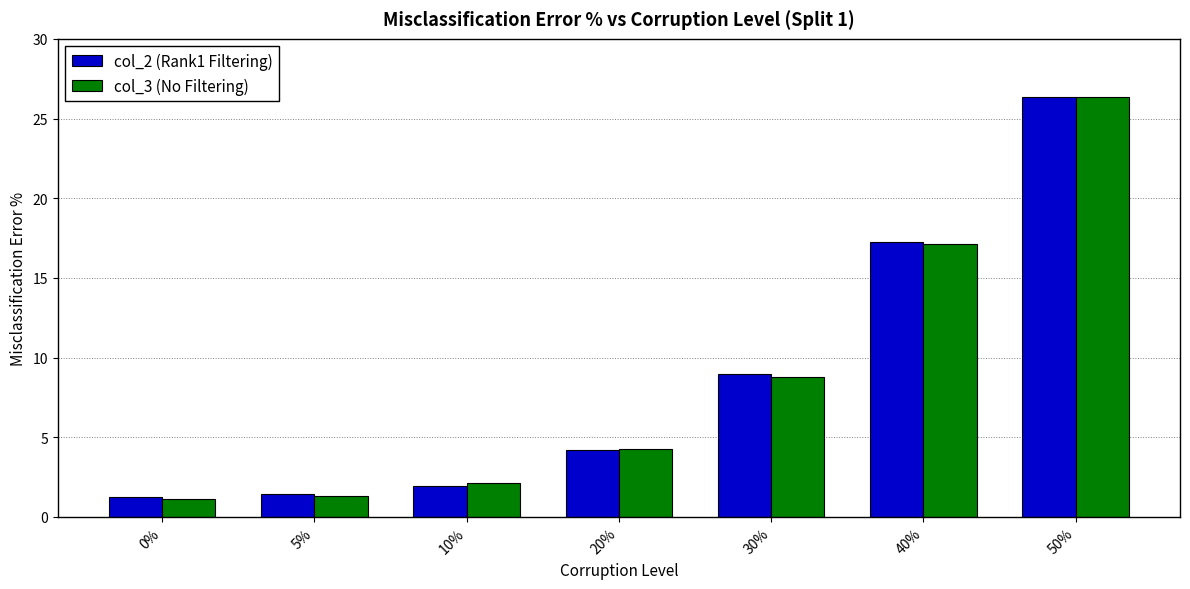

Which series changed the most between 10% and 20%?

col_2 (Rank1 Filtering)